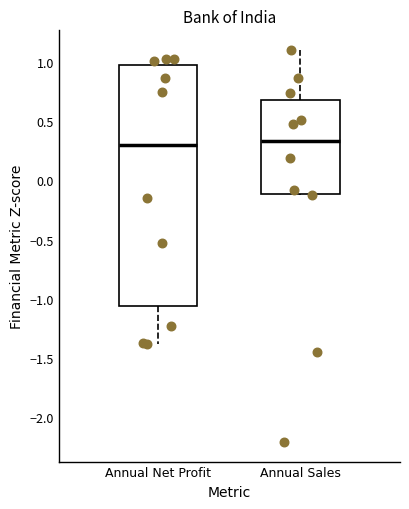

Which box is the tallest, from its lower edge to its upper edge?

Annual Net Profit